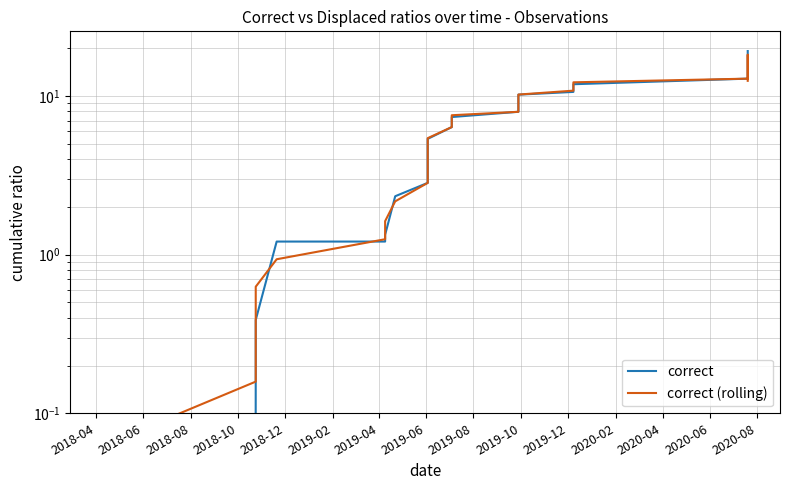

True or false: correct (rolling) has a value of 12.7 at 17.

False